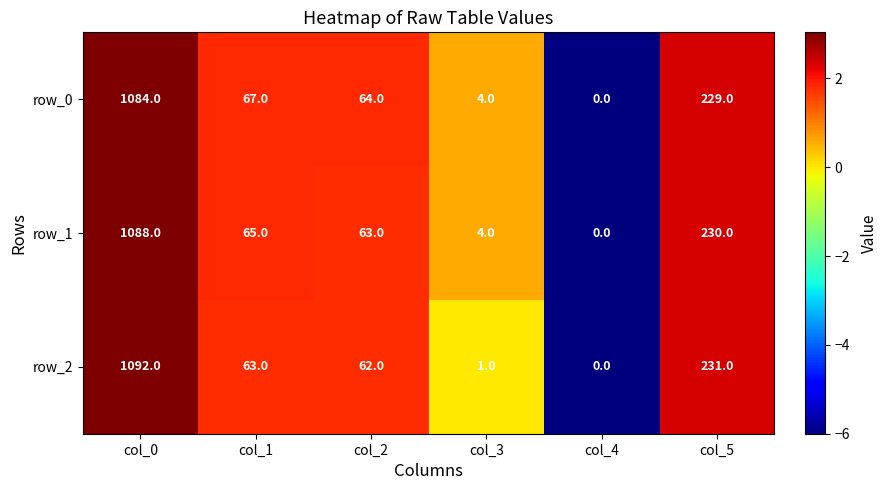

Rank the series by their maximum value, from highest to lowest.

row_2, row_1, row_0